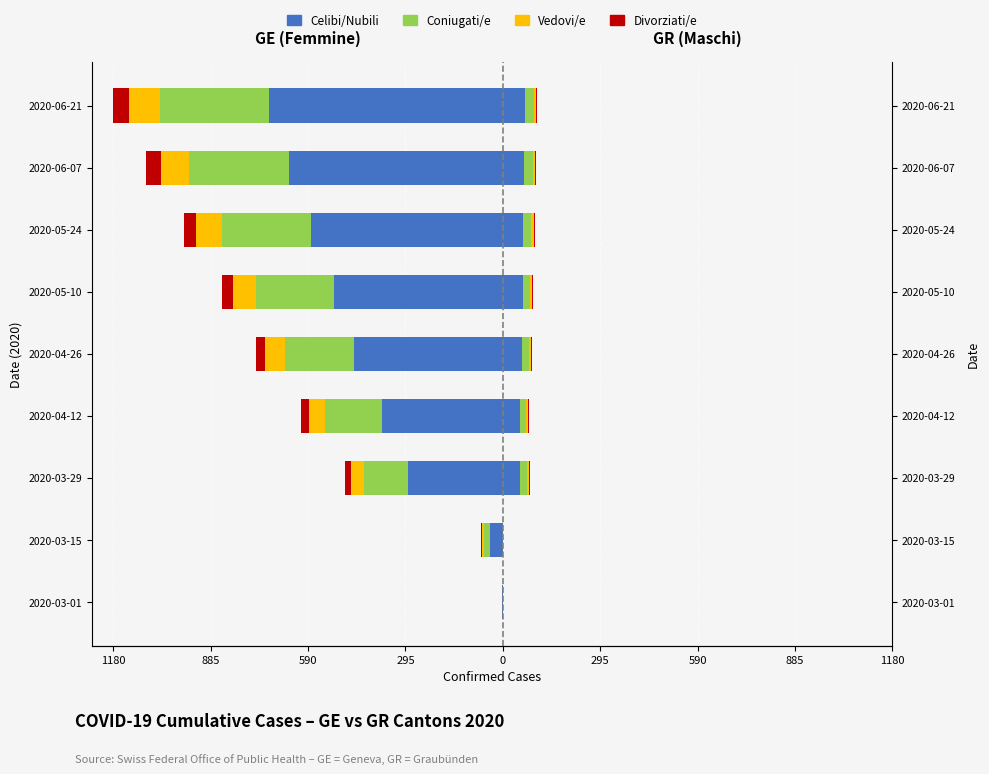

Is it true that Vedovi/e equals 0.0 at 2020-03-01?

True